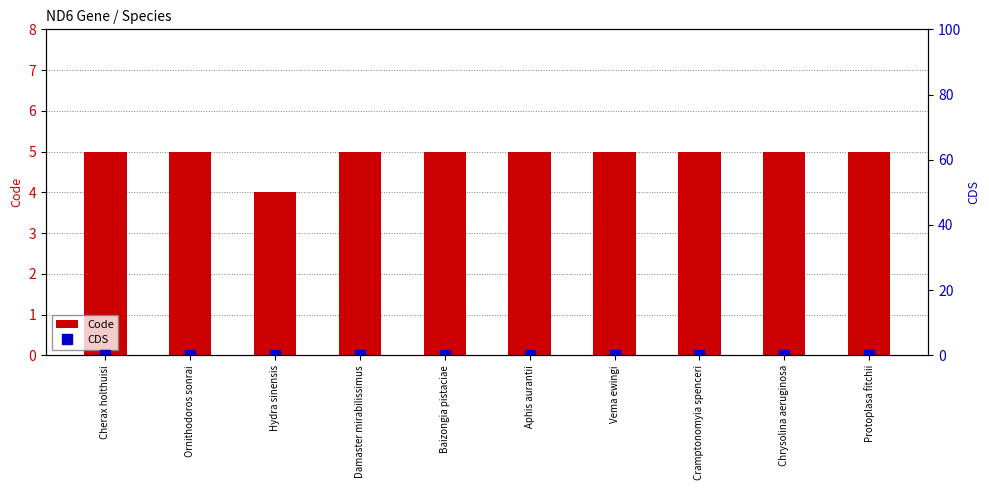

True or false: CDS has a value of 0 at Aphis aurantii.

True